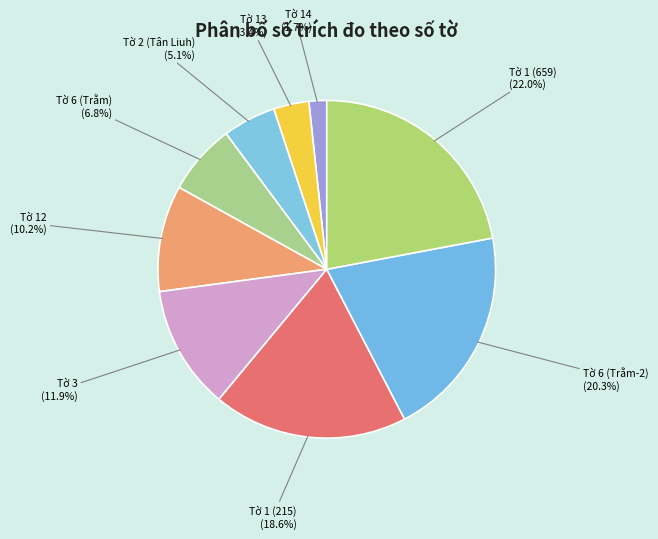

Count the number of slices in the pie.

9